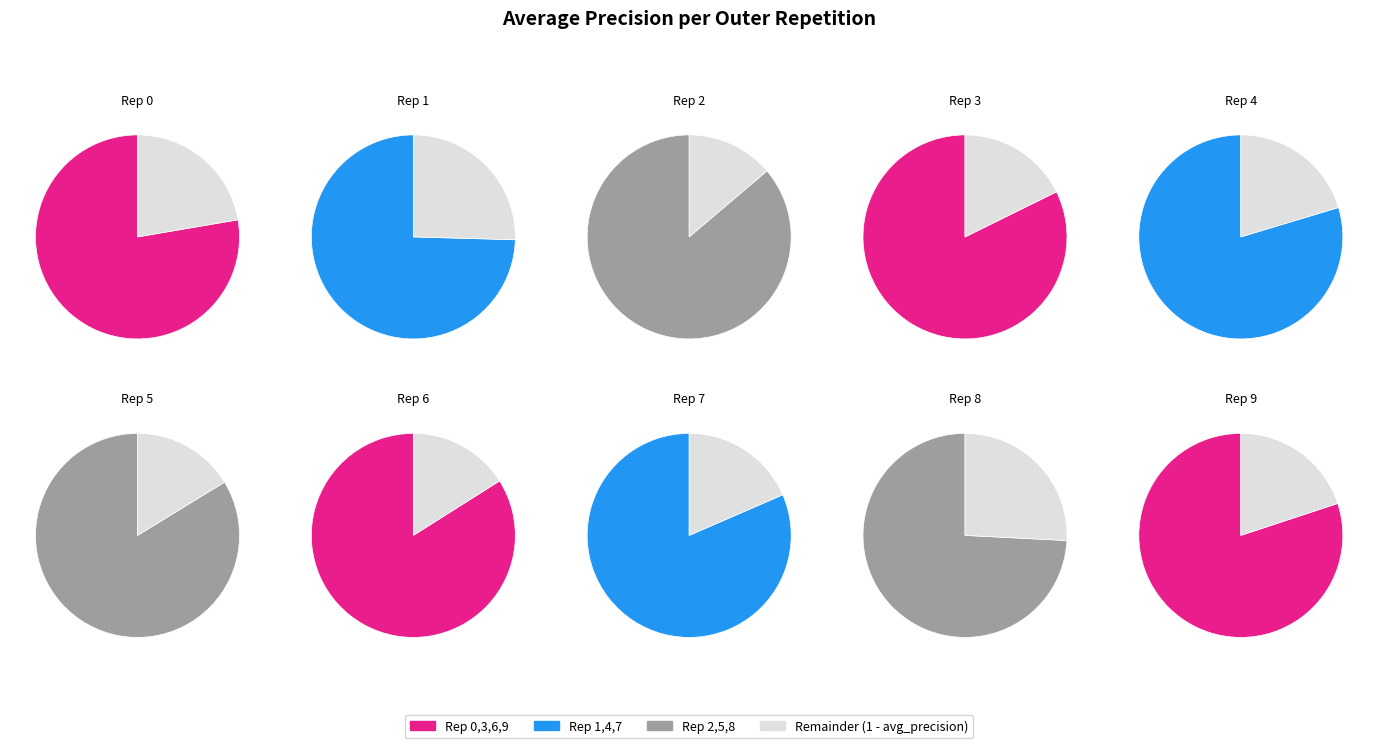

Count the number of slices in the pie.

10